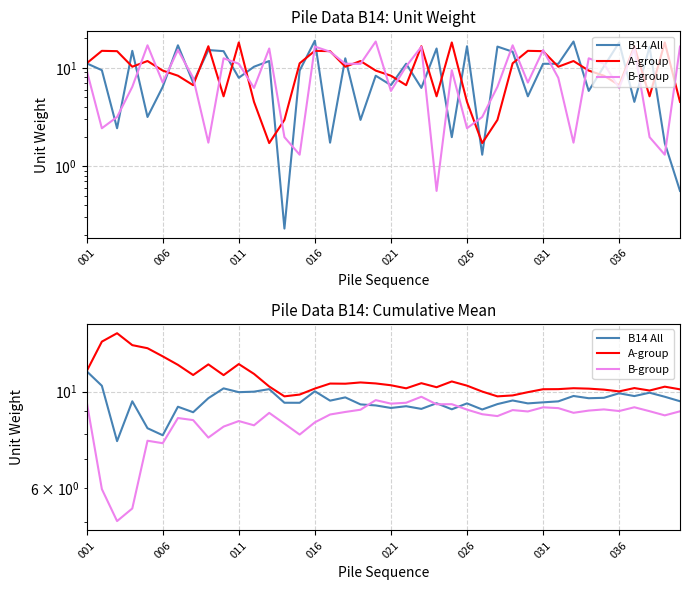

What is the difference between the second highest and minimum values in the B14 All series?

2.6